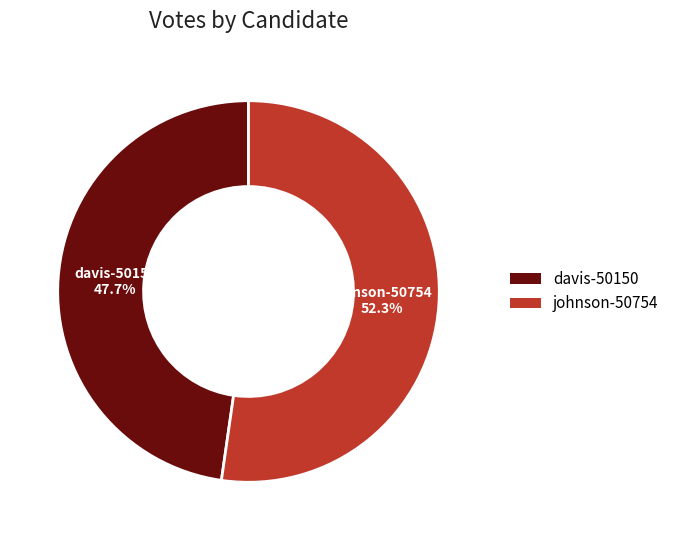

Combined, what portion of the pie is davis-50150 and johnson-50754?

100.0%